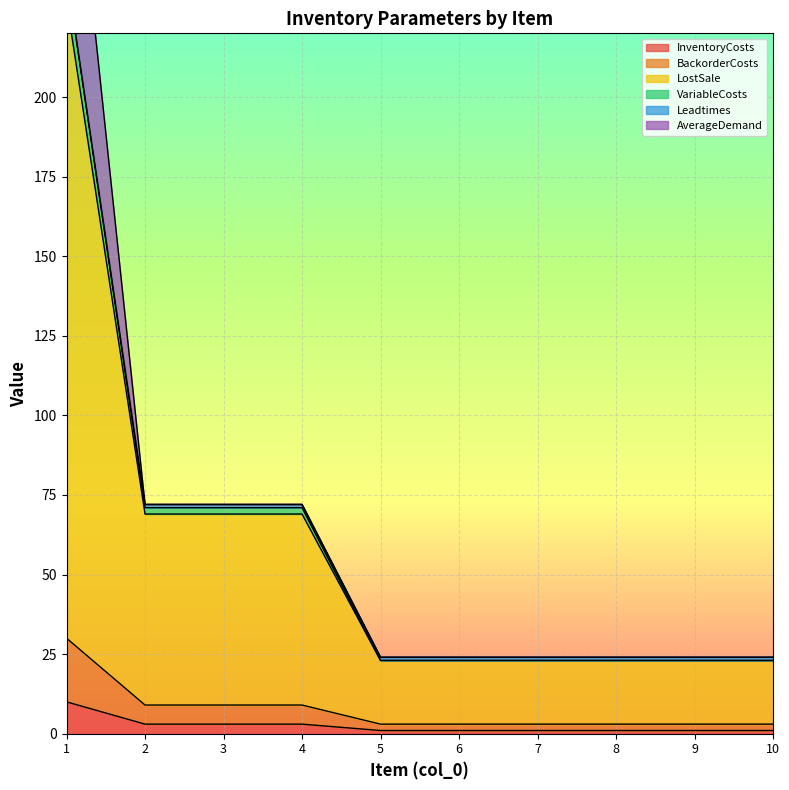

Which has a higher value, 8 or 2?

2